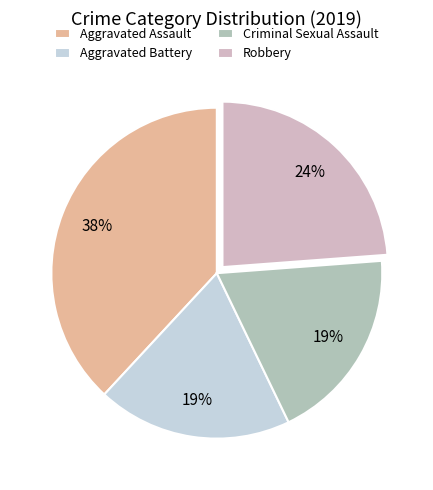

Is it true that Robbery is 16% of the pie?

False